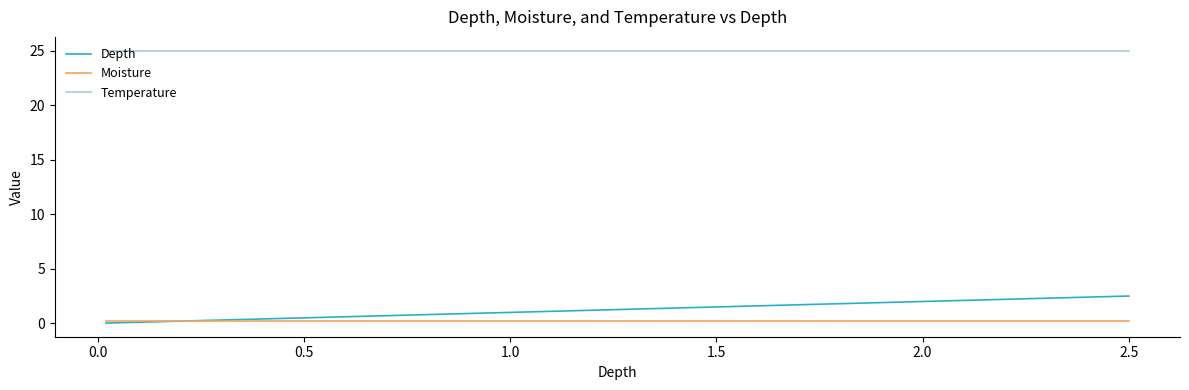

Rank the series by their maximum value, from lowest to highest.

Moisture, Depth, Temperature